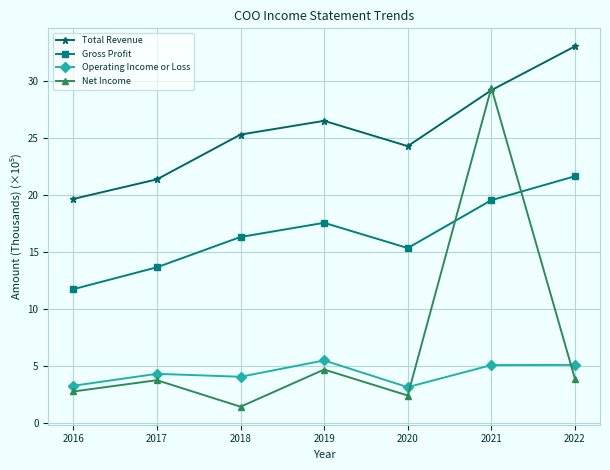

How many data points in Total Revenue are less than 25?

3